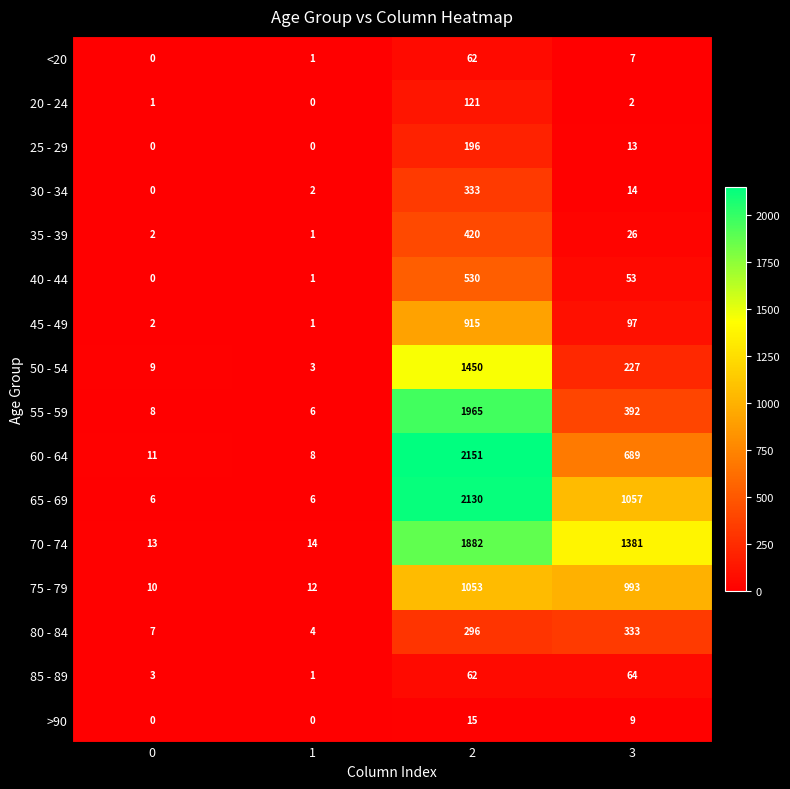

List the labels in order of 20 - 24 value, largest first.

2, 3, 0, 1